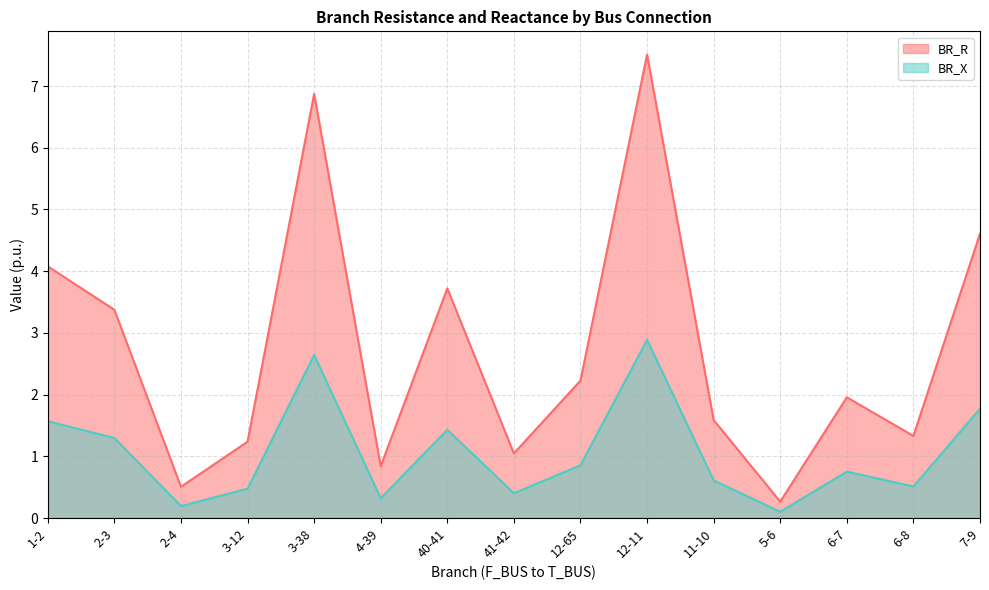

Is the value of BR_X at 2-3 greater than the value of BR_R at 41-42?

Yes